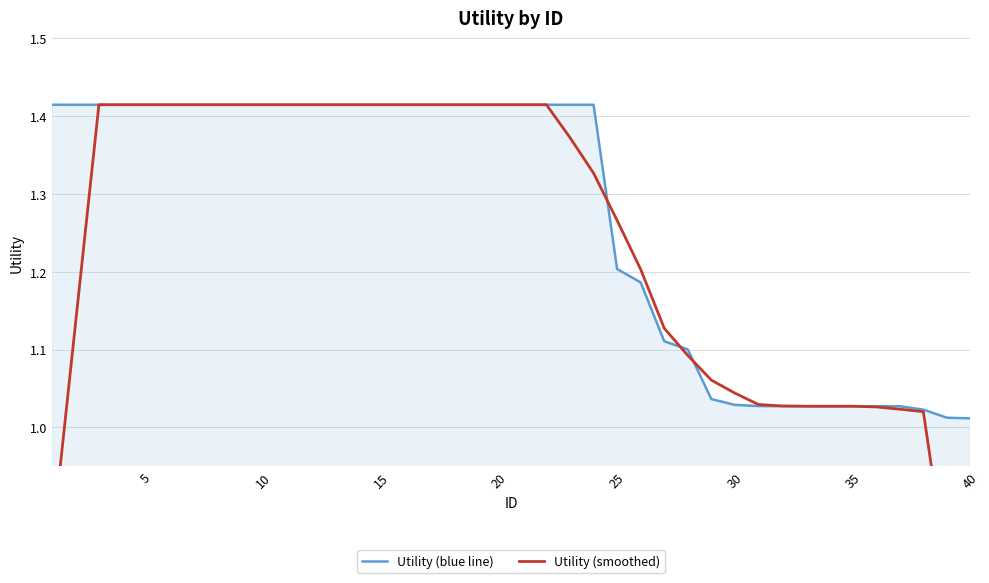

The Utility (blue line) series shows 1.2 at 25. True or false?

True